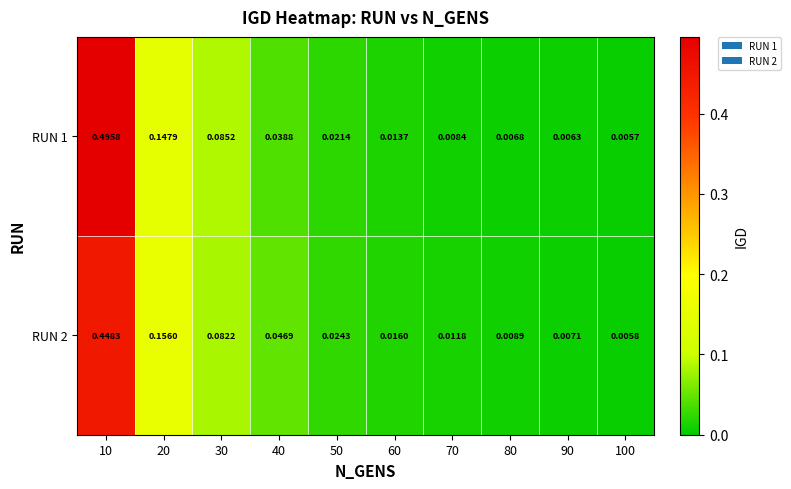

List the series in order of their peak value, lowest first.

RUN 2, RUN 1